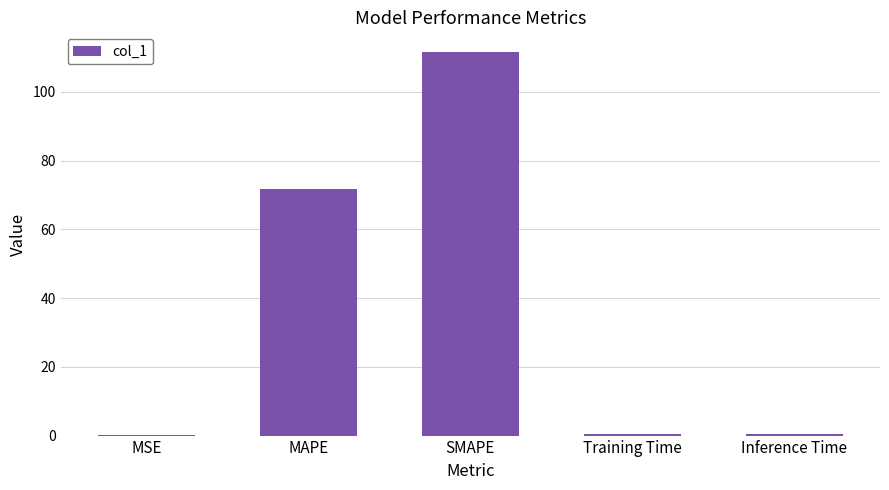

What is the sum of the values at MAPE and Training Time?

72.1